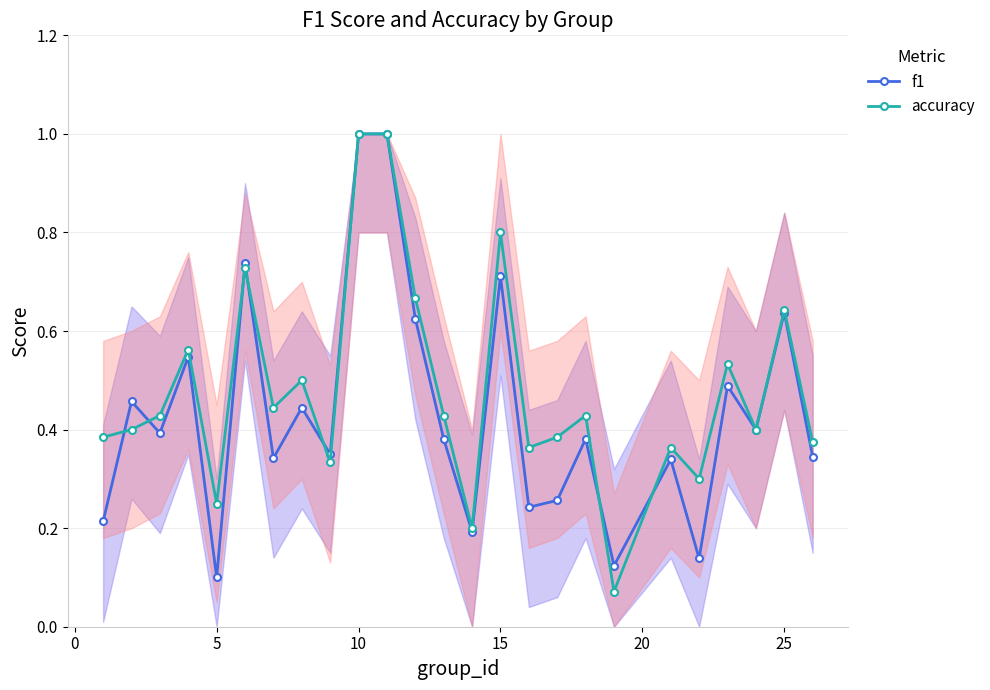

What is the highest value of the f1 series?

1.0